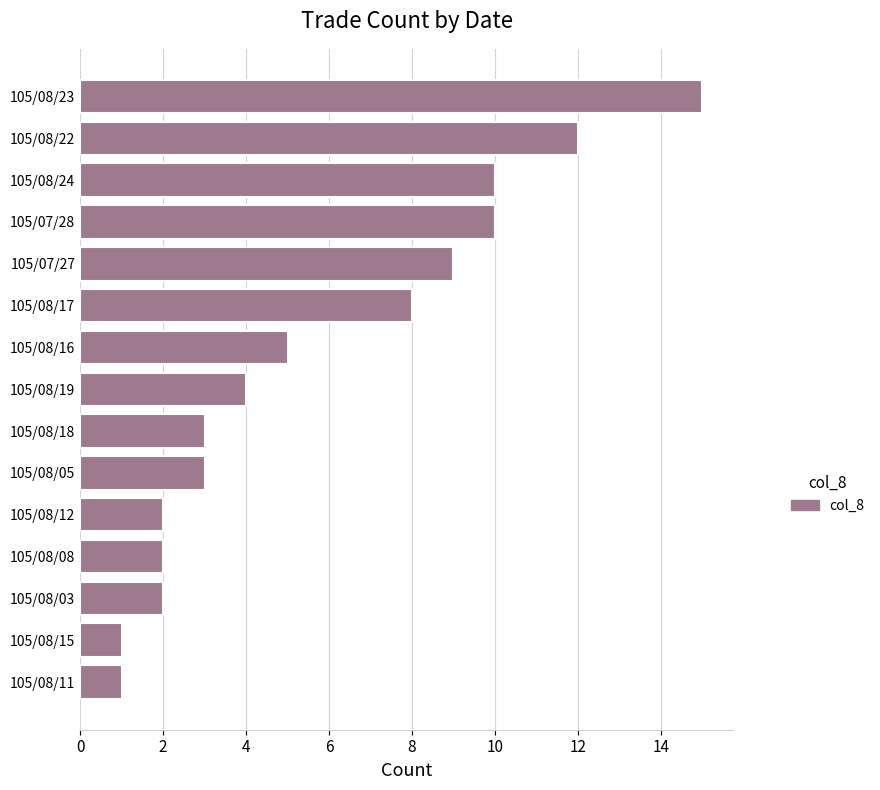

The value at 105/08/17 is 14. True or false?

False